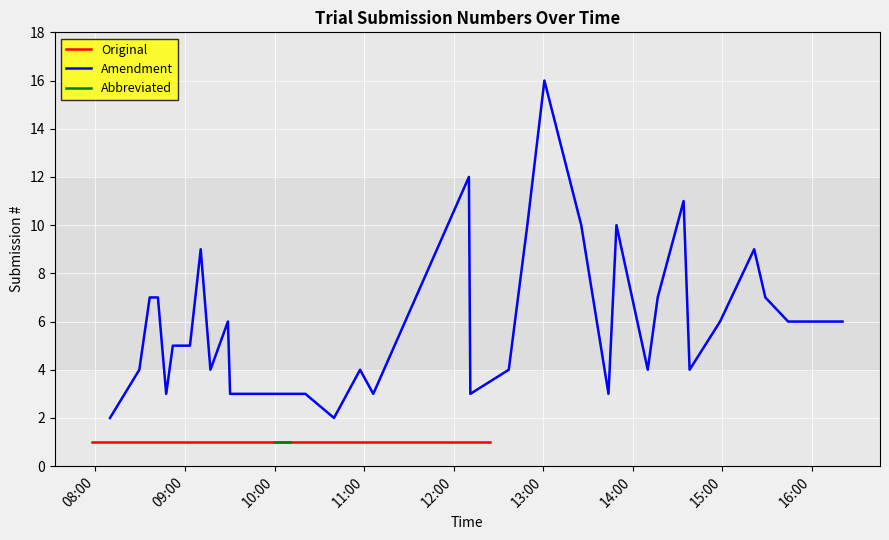

Read the Original value at 7.

1